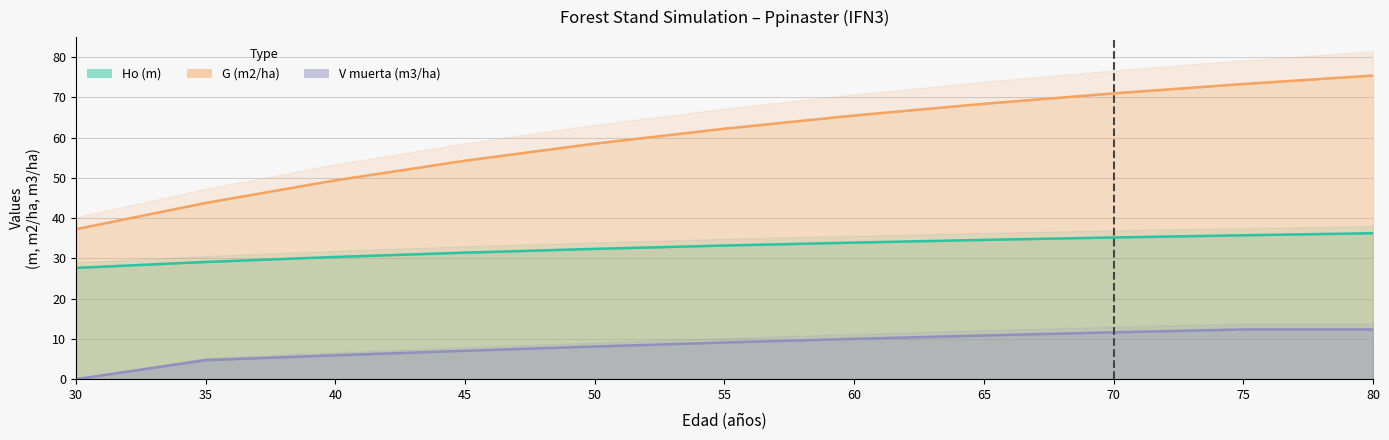

Where does the V muerta (m3/ha) series first go above 9?

55